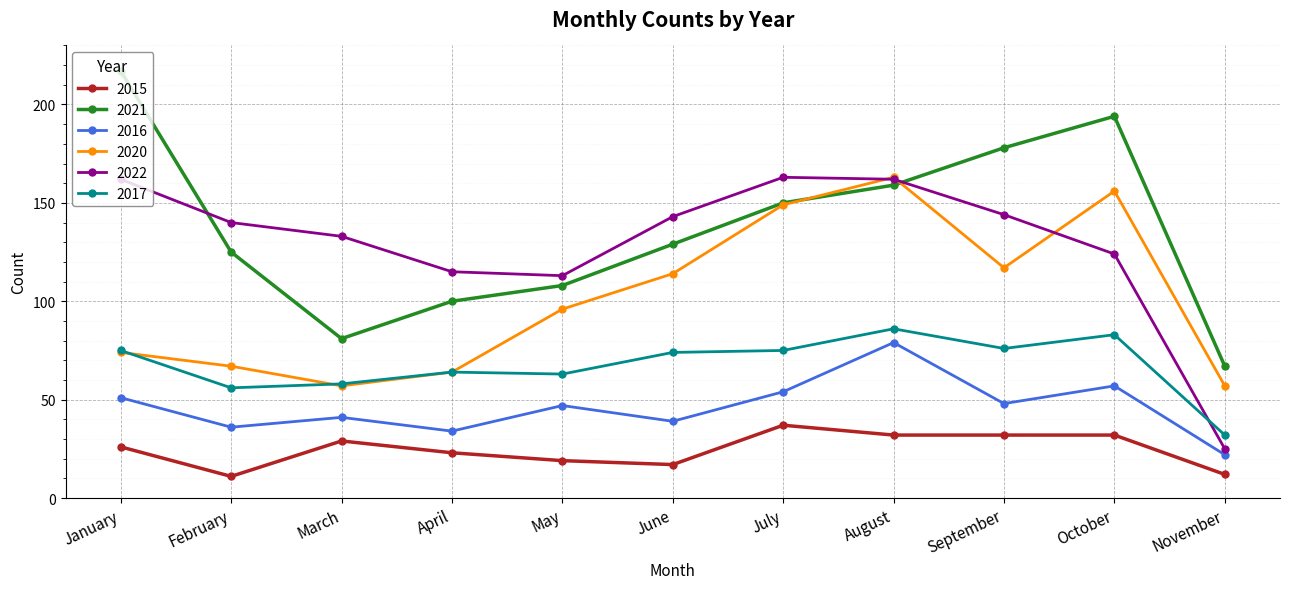

Is it true that 2016 equals 11 at November?

False